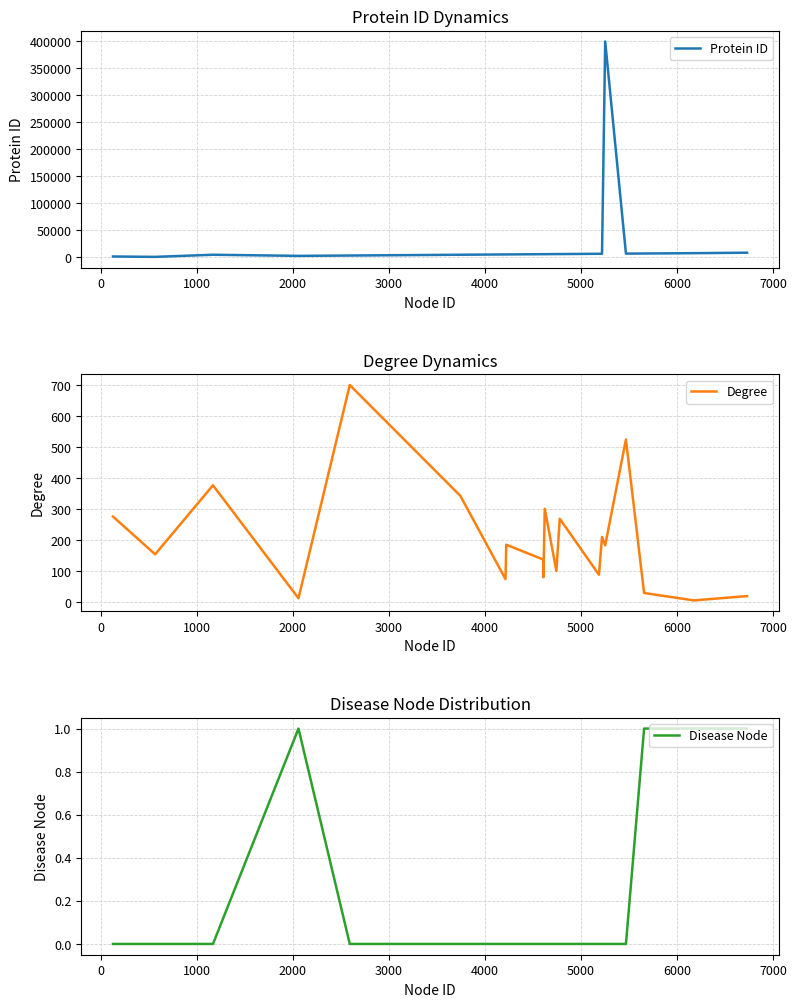

At how many categories does at least one series exceed 38554?

1